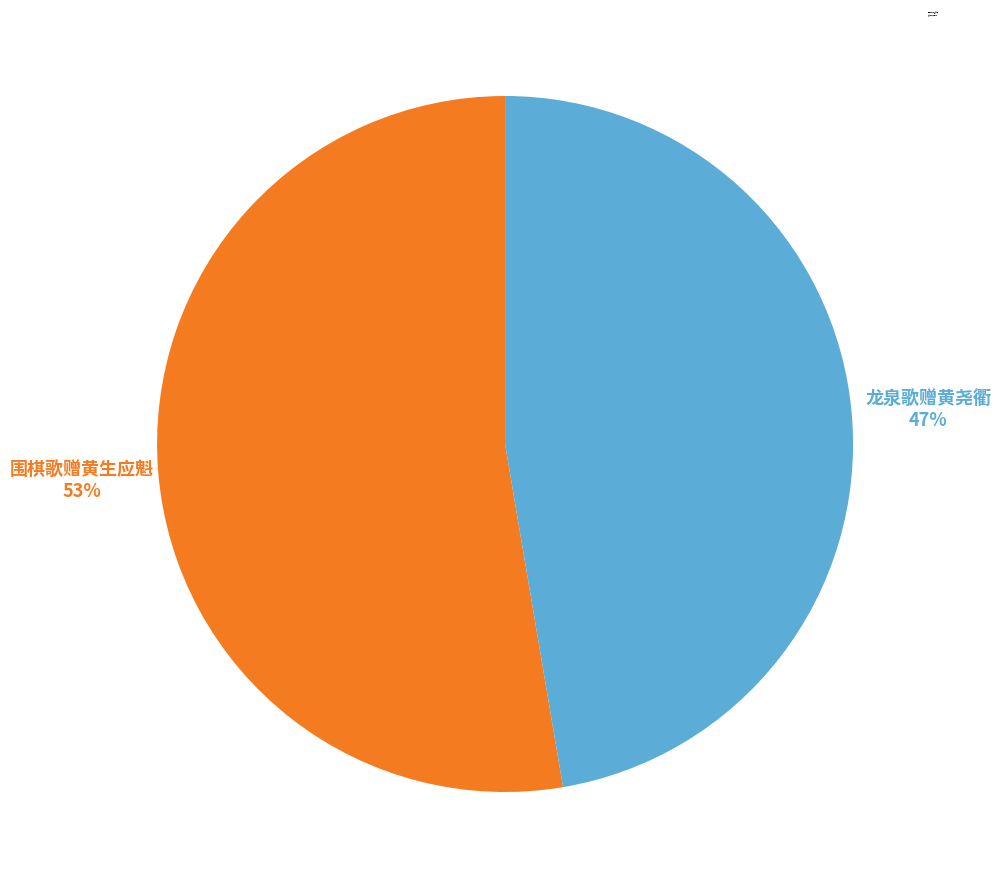

Is the sum of 围棋歌赠黄生应魁 and 龙泉歌赠黄尧衢 greater than half?

Yes